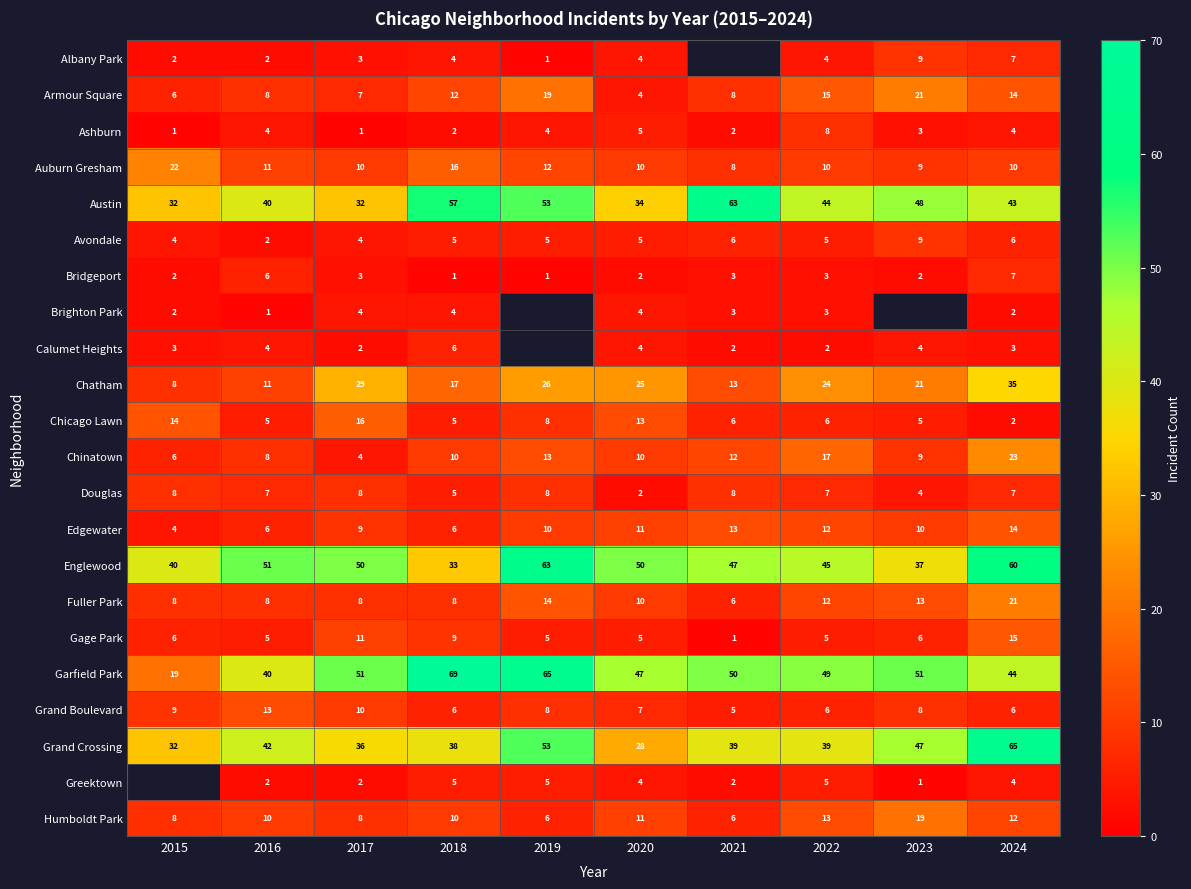

Where is Englewood nearest to the value 48?

2021